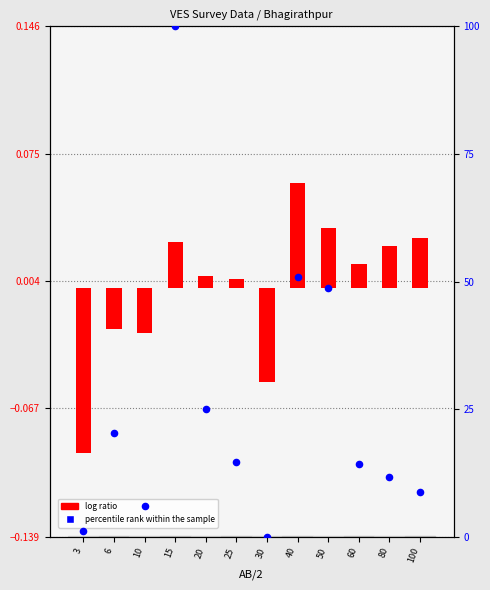

Which series contains the highest Y value?

percentile rank within the sample